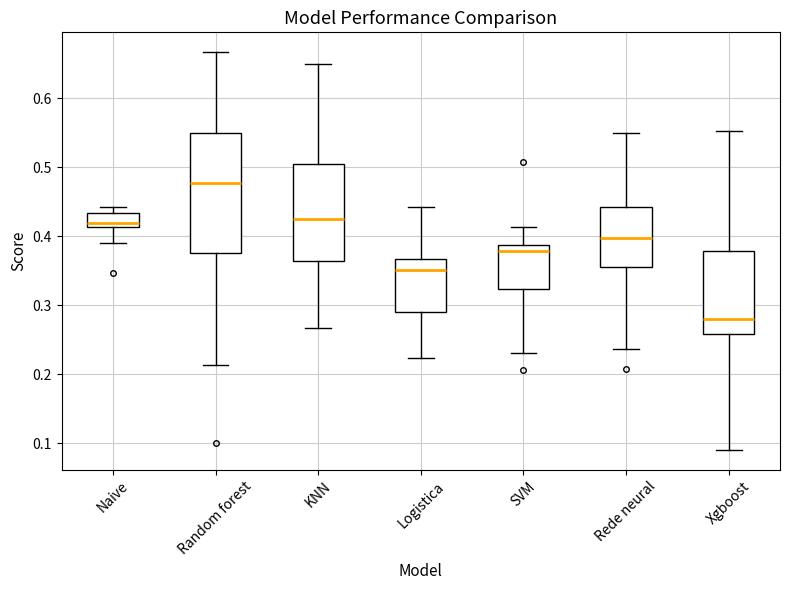

Reading left to right, transcribe this box plot: for each box, give where its median line is, the range the box spans, and where its two whiskers end, as read against the y-axis. The values are not printed on the chart, so give them approximately, as read against the axis.

Naive: median 0.42, box 0.41 to 0.43, whiskers 0.39 to 0.44
Random forest: median 0.48, box 0.38 to 0.55, whiskers 0.21 to 0.67
KNN: median 0.43, box 0.36 to 0.51, whiskers 0.27 to 0.65
Logistica: median 0.35, box 0.29 to 0.37, whiskers 0.22 to 0.44
SVM: median 0.38, box 0.32 to 0.39, whiskers 0.23 to 0.41
Rede neural: median 0.40, box 0.36 to 0.44, whiskers 0.24 to 0.55
Xgboost: median 0.28, box 0.26 to 0.38, whiskers 0.09 to 0.55